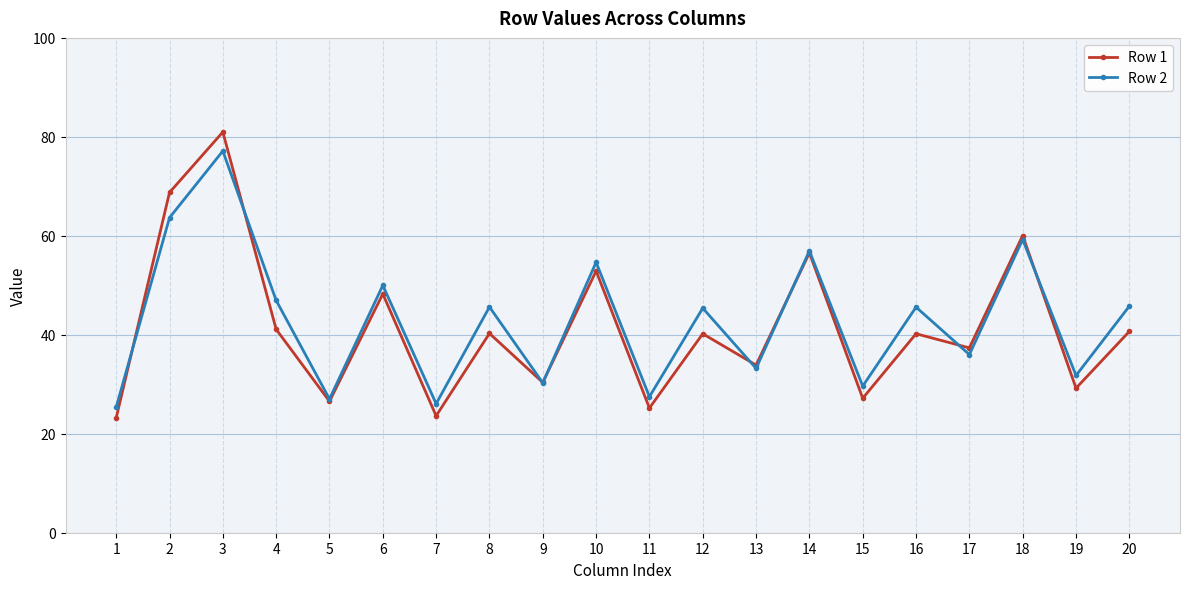

Is the value of Row 2 at 4 greater than the value of Row 1 at 18?

No